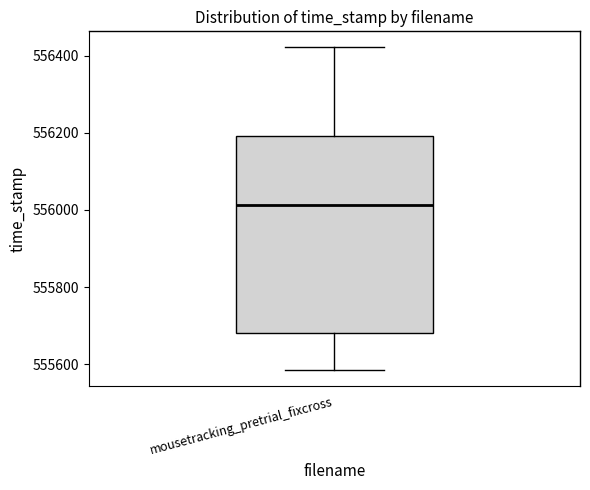

Where is the upper edge of the box for mousetracking_pretrial_fixcross on the y-axis? The values are not printed on the chart, so give them approximately, as read against the axis.

556200